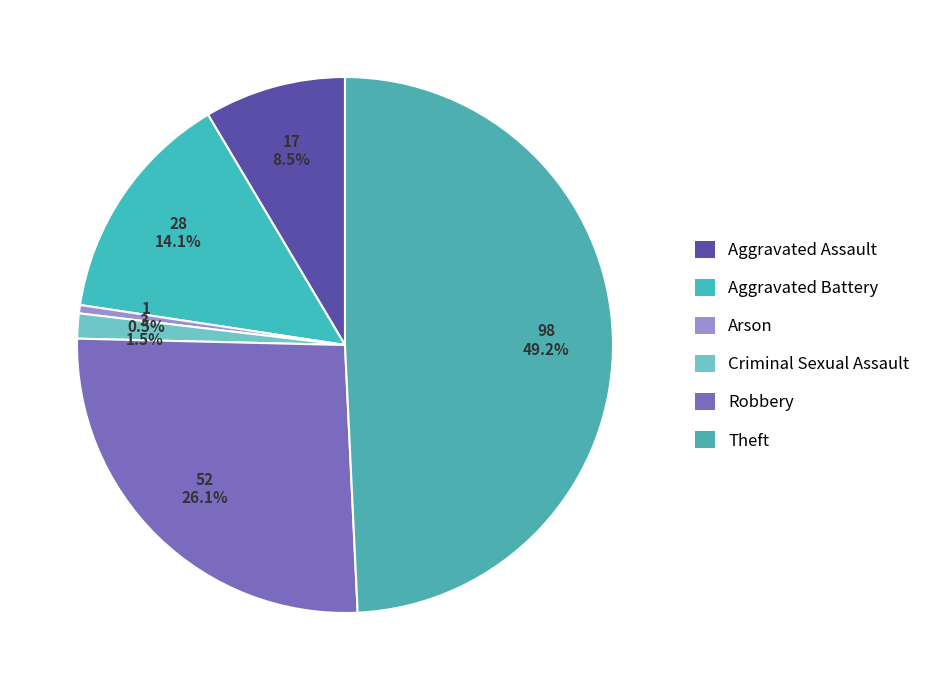

How many slices are in this pie chart?

6